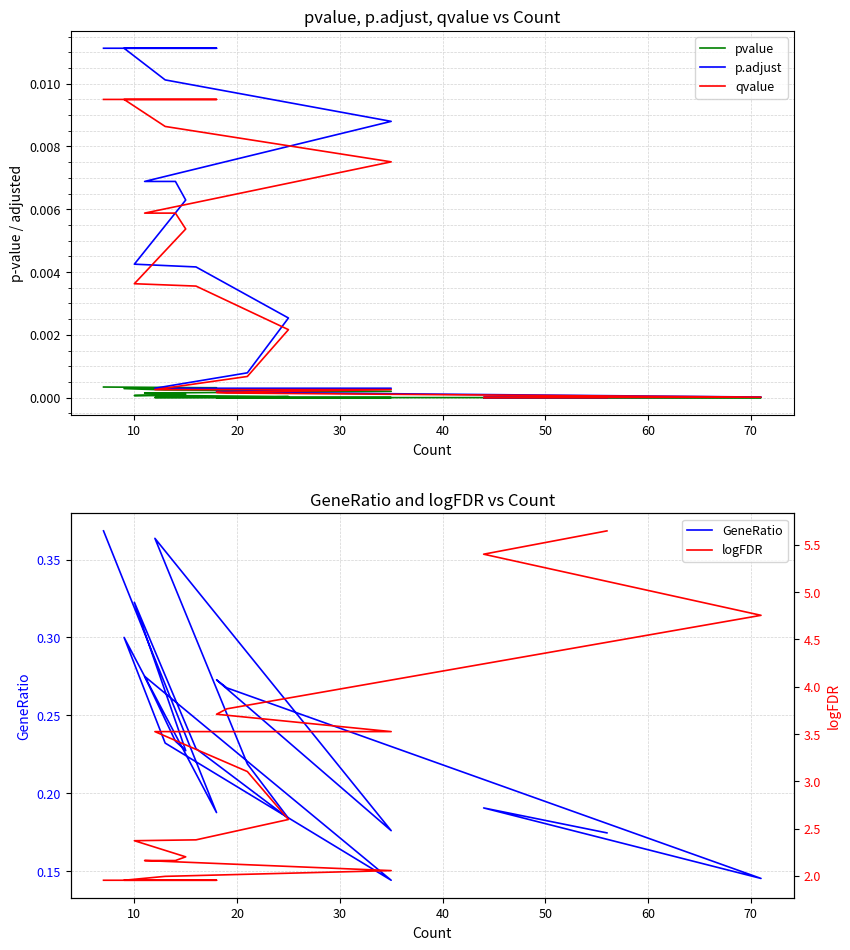

What is the sum of all GeneRatio values?

4.8